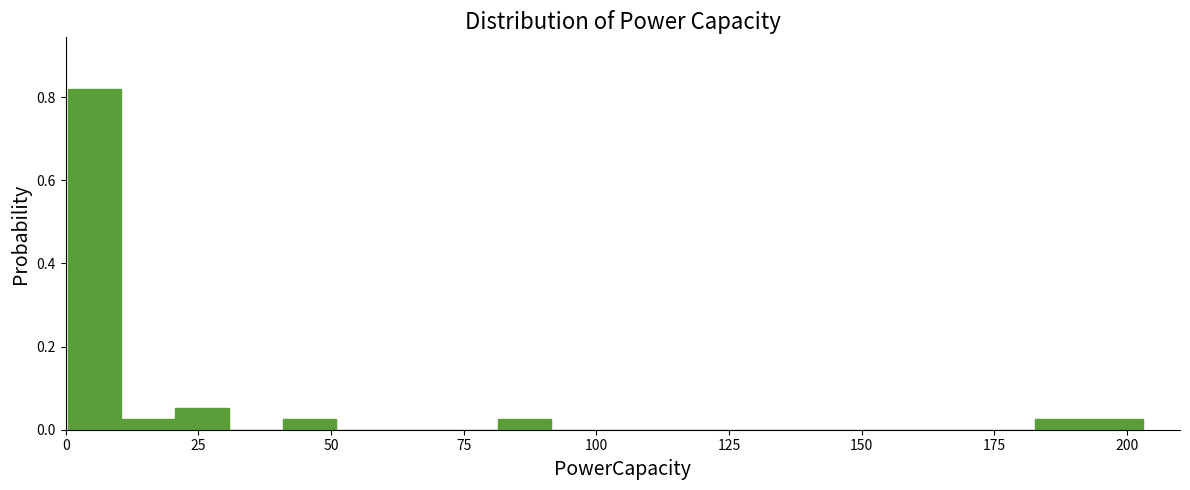

Around what value on the x-axis is the tallest bar? Give the approximate position of its centre, as read against the axis.

5